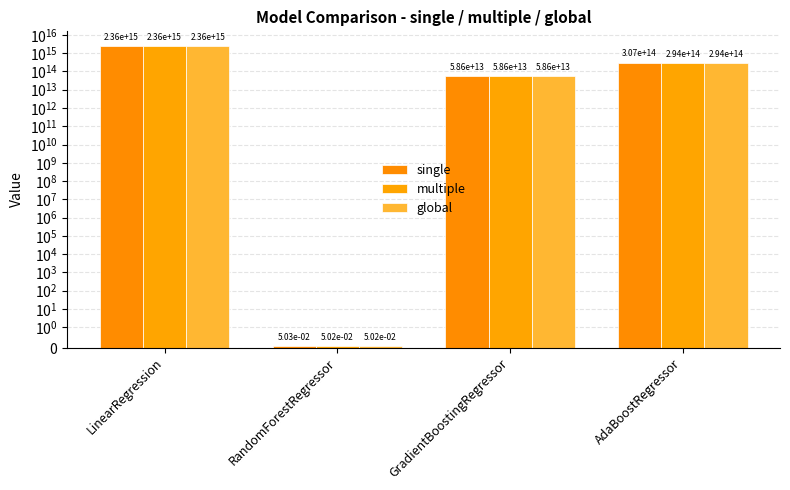

Which series has the largest range (max minus min)?

multiple